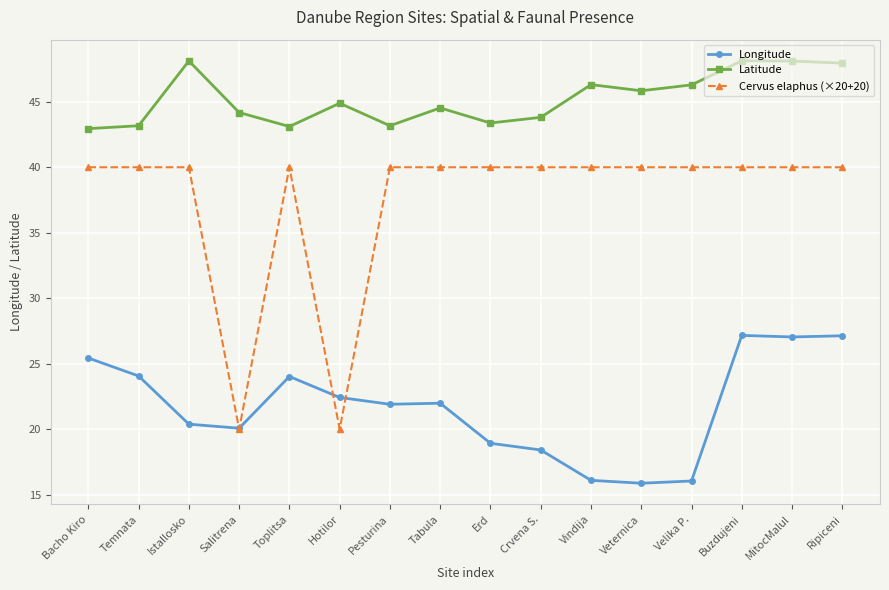

What is the difference between the Longitude values at Pesturina and Buzdujeni?

5.3